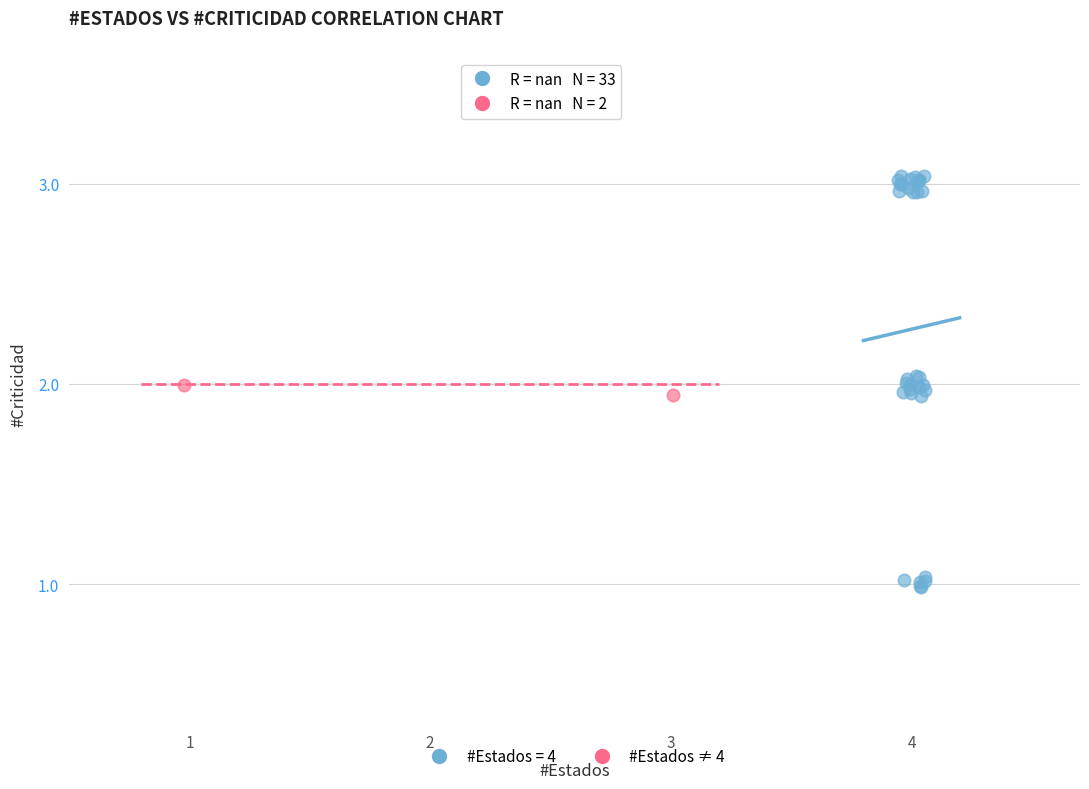

What are all the series names shown in the legend?

#Estados = 4, #Estados ≠ 4